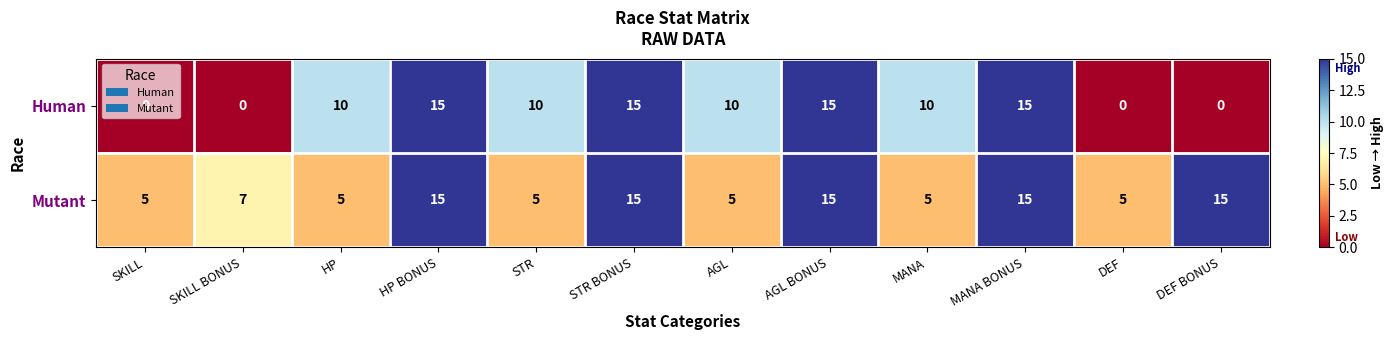

What is the greatest value displayed?

15